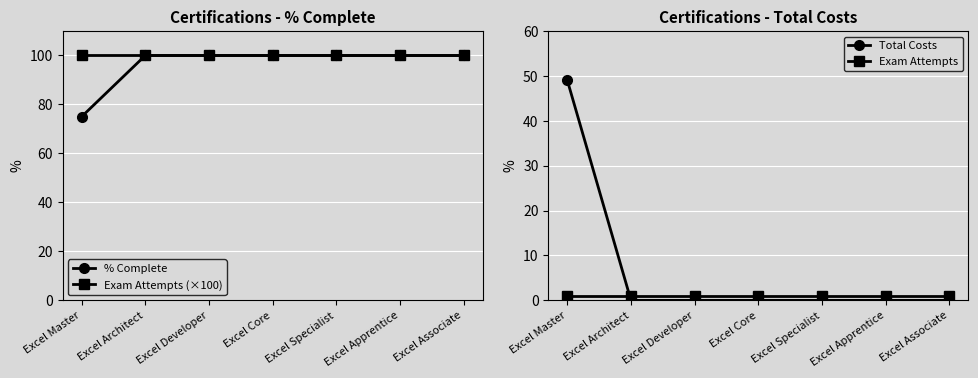

What are all the series names shown in the legend?

% Complete, Exam Attempts (×100), Total Costs, Exam Attempts